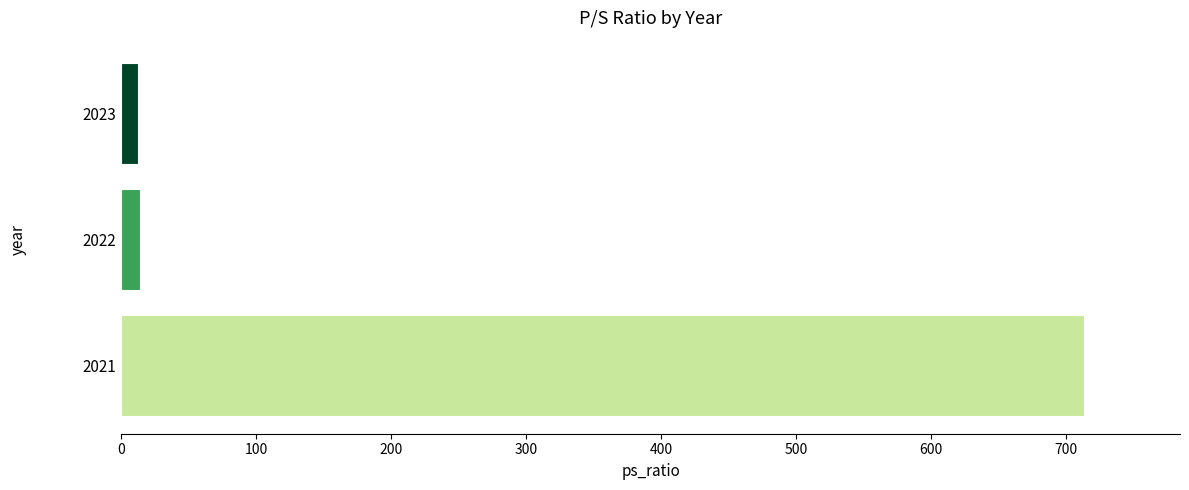

Is it true that the value at 2021 is 1212.1?

False